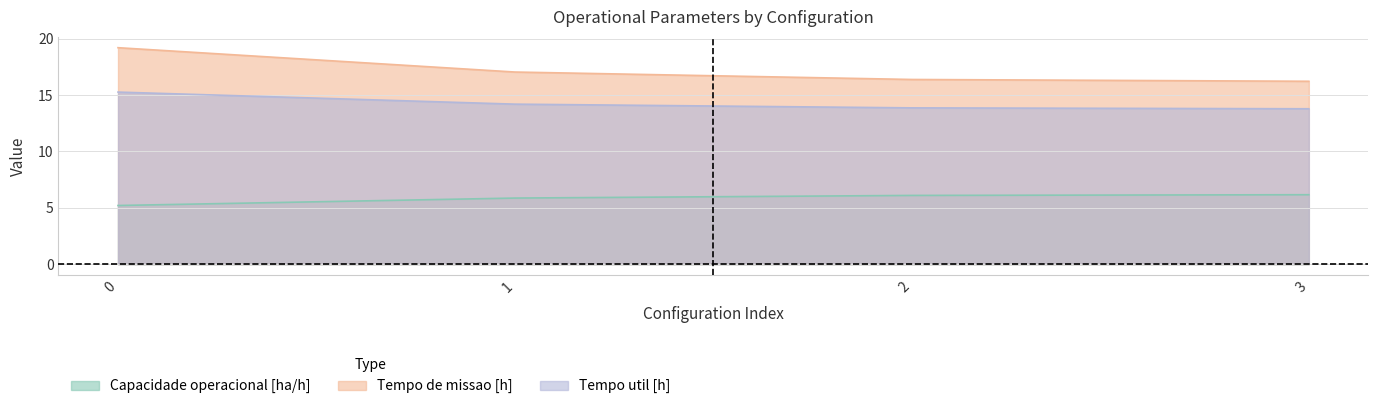

What is the average value of the Tempo util [h] series?

14.3